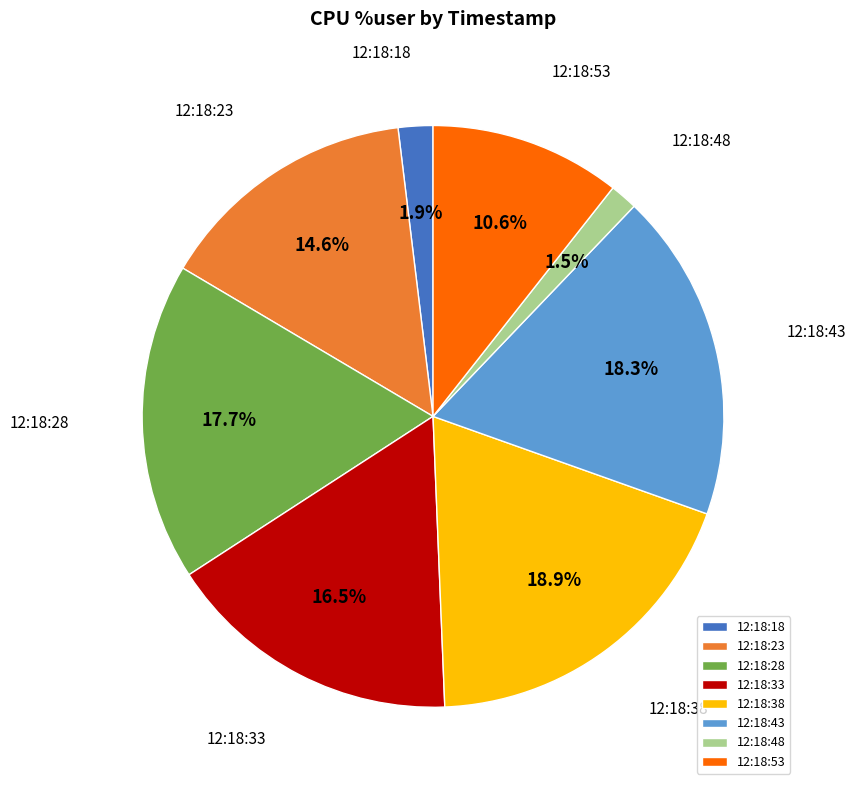

To the nearest percent, what portion does 12:18:38 represent?

19%